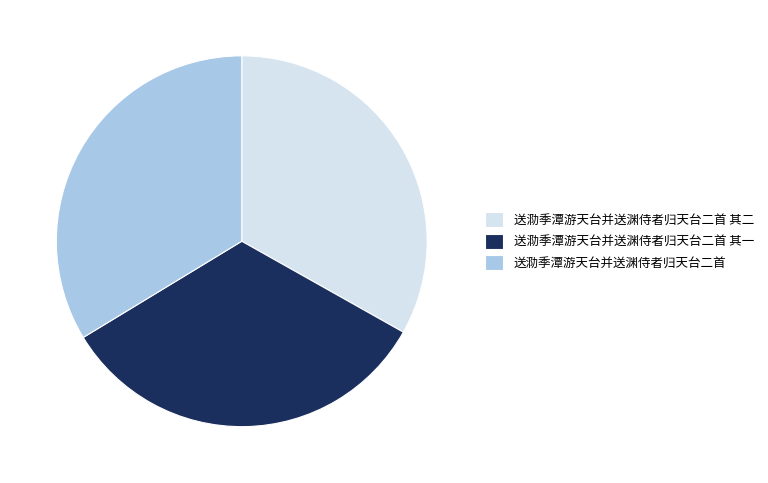

Which slice is the largest?

送泐季潭游天台并送渊侍者归天台二首